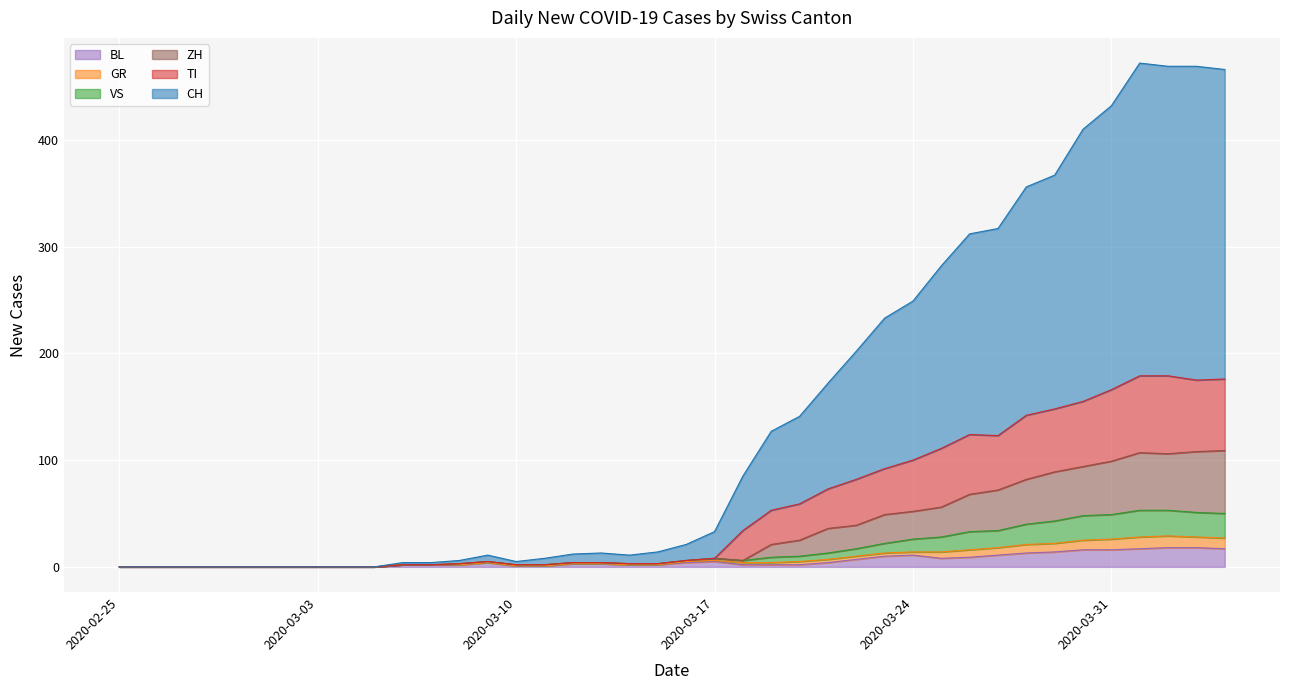

What is the maximum value for BL?

18